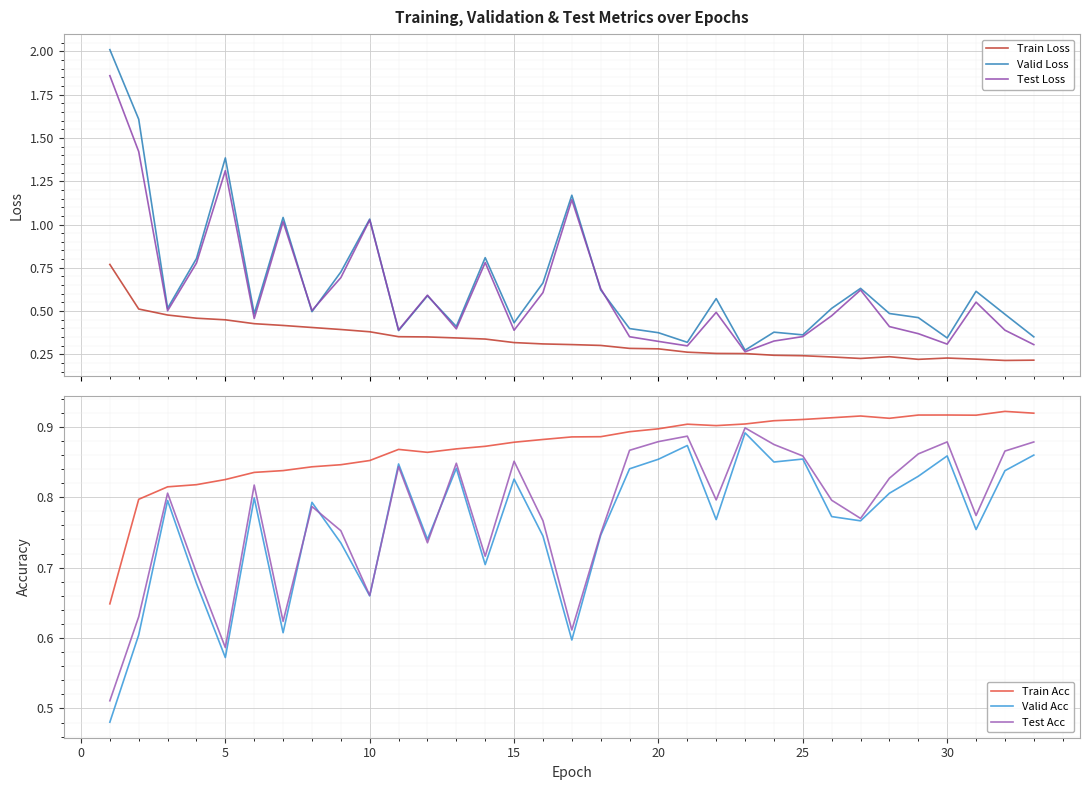

The Train Acc series shows 0.5 at 30. True or false?

False